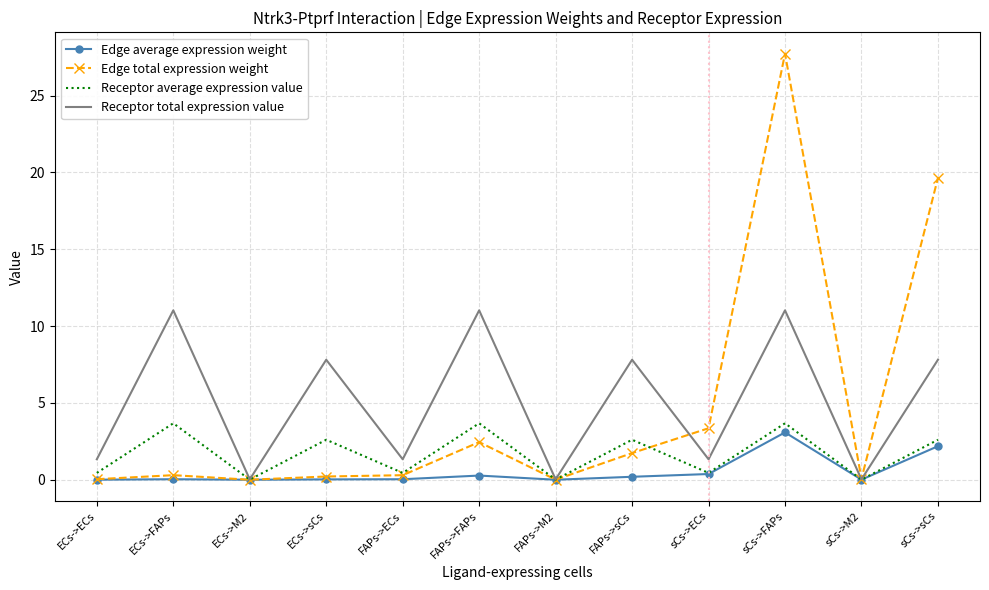

What position from the right is ECs->ECs?

12